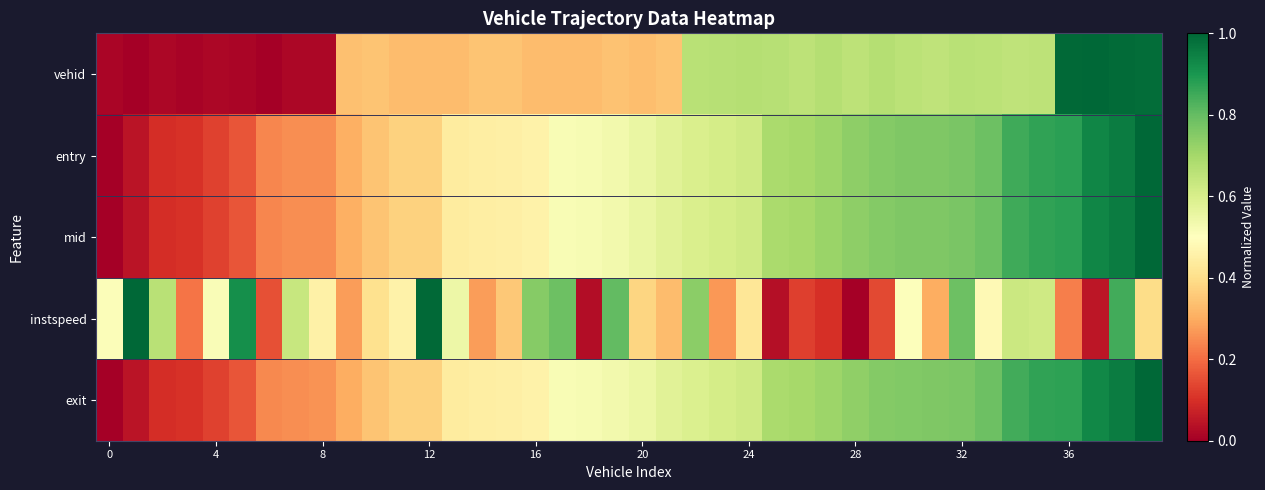

List the series in order of their peak value, highest first.

vehid, entry, mid, instspeed, exit